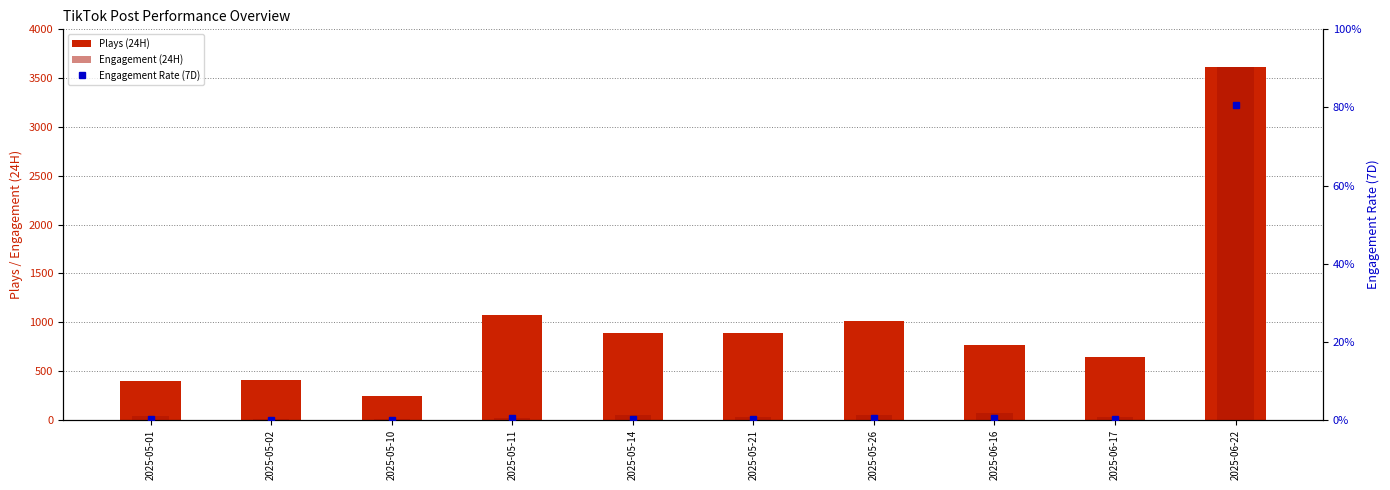

What is the greatest value displayed?

3616.0